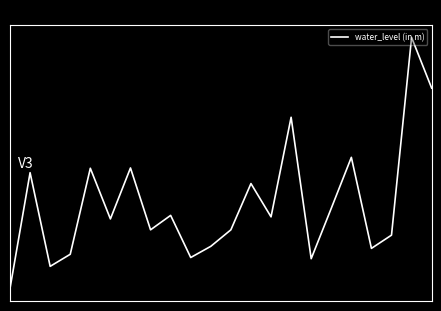

Does the chart have visible grid lines?

No